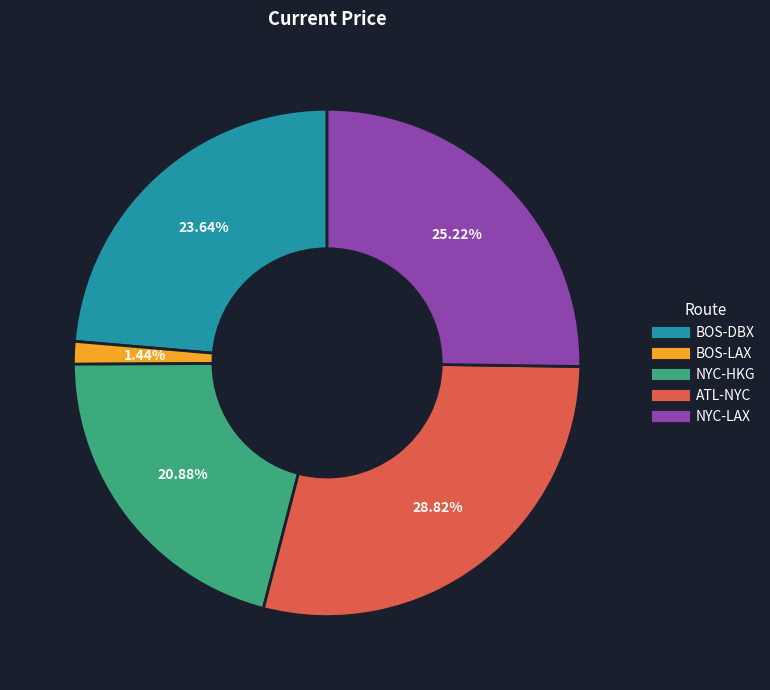

To the nearest percent, what percentage of the pie is NYC-HKG?

21%